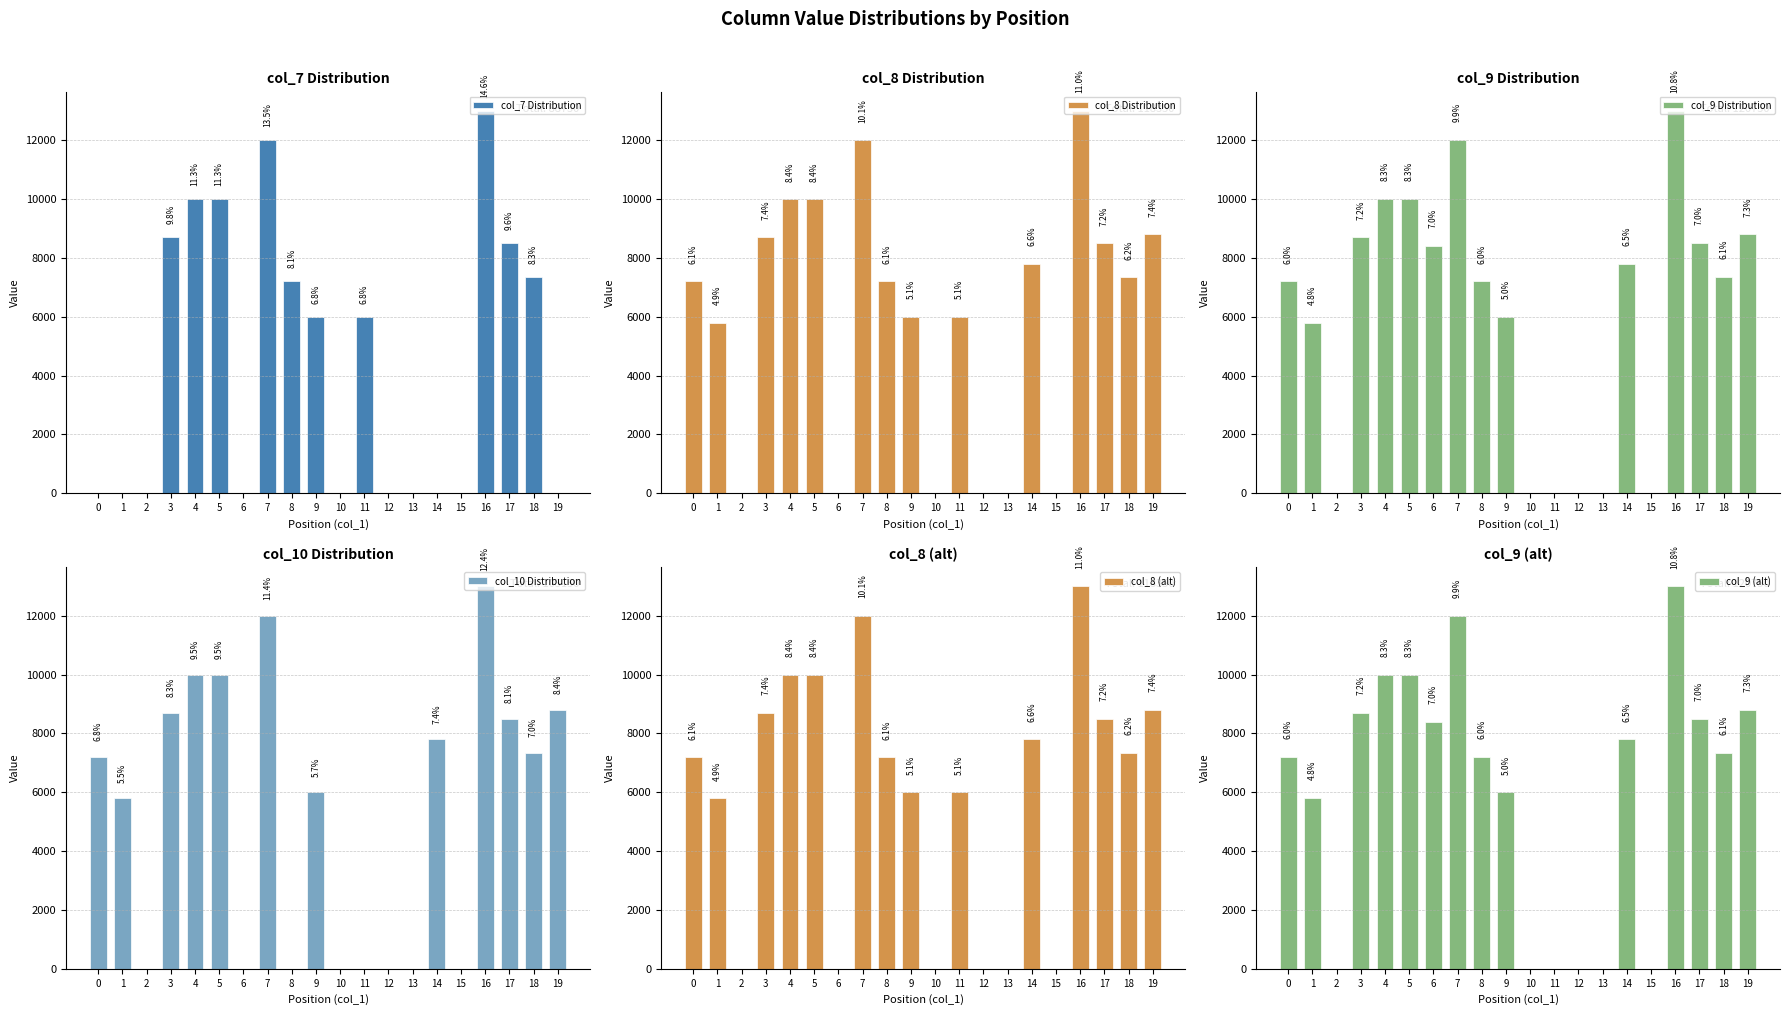

At which label does col_9 Distribution first exceed 7350?

3